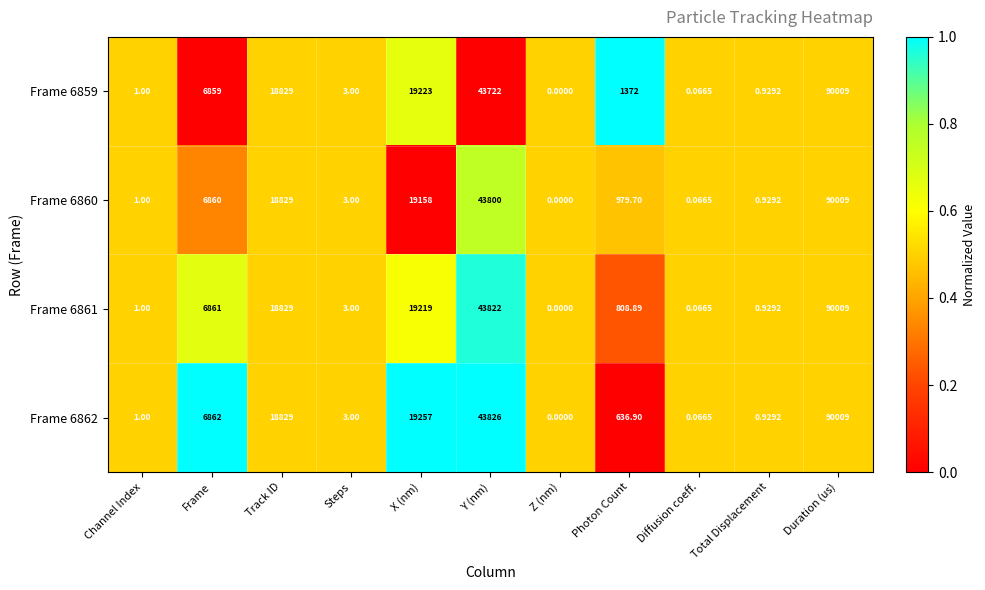

Which label corresponds to the smallest value in the chart?

Z (nm)